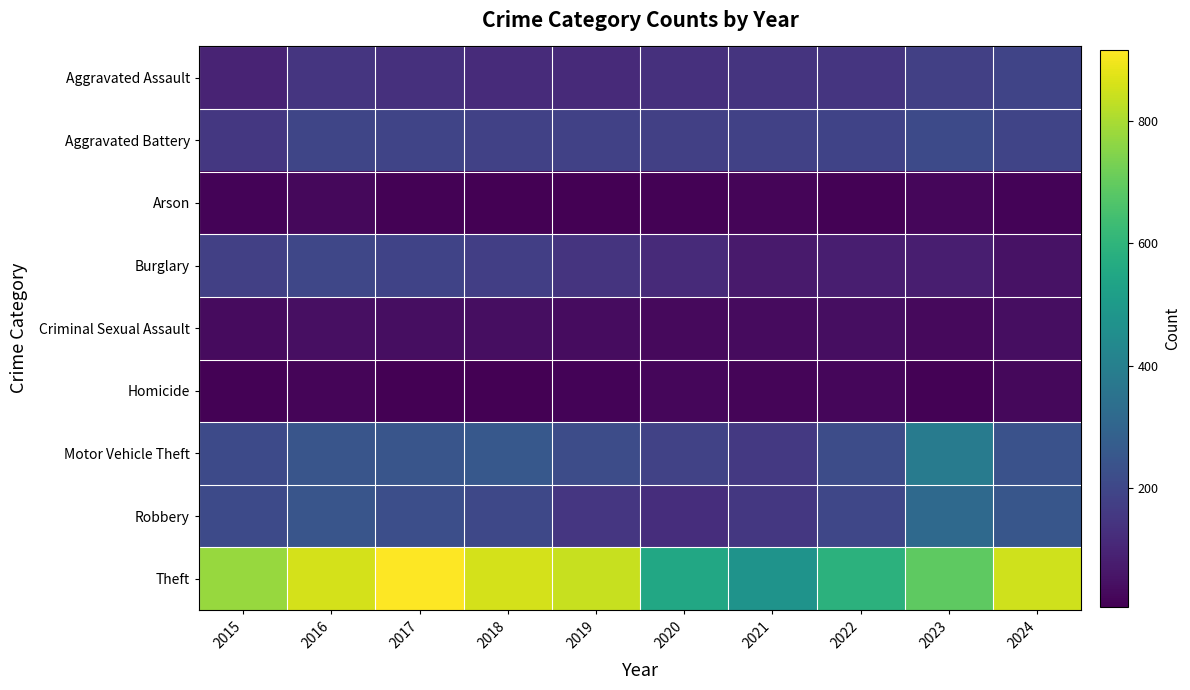

Reading left to right, extract all data points from this chart.

Aggravated Assault: 2015=95	2016=146	2017=131	2018=119	2019=113	2020=131	2021=142	2022=146	2023=177	2024=192
Aggravated Battery: 2015=154	2016=196	2017=191	2018=183	2019=182	2020=180	2021=182	2022=190	2023=209	2024=194
Arson: 2015=15	2016=25	2017=12	2018=8	2019=6	2020=12	2021=17	2022=11	2023=21	2024=14
Burglary: 2015=178	2016=201	2017=189	2018=176	2019=143	2020=115	2021=71	2022=82	2023=81	2024=50
Criminal Sexual Assault: 2015=31	2016=42	2017=39	2018=38	2019=37	2020=28	2021=31	2022=39	2023=28	2024=39
Homicide: 2015=13	2016=18	2017=8	2018=8	2019=14	2020=22	2021=20	2022=21	2023=12	2024=24
Motor Vehicle Theft: 2015=211	2016=245	2017=247	2018=256	2019=216	2020=184	2021=156	2022=219	2023=384	2024=235
Robbery: 2015=212	2016=247	2017=224	2018=204	2019=150	2020=124	2021=153	2022=198	2023=316	2024=251
Theft: 2015=774	2016=858	2017=916	2018=856	2019=841	2020=550	2021=474	2022=592	2023=690	2024=852